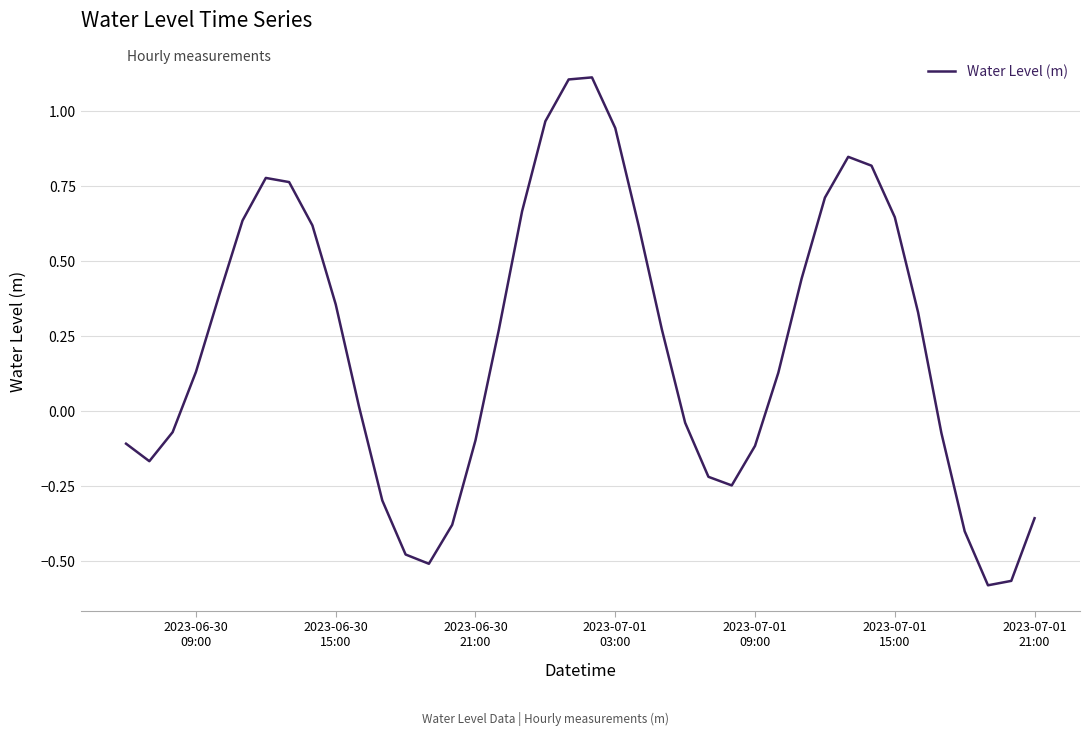

What is the greatest value displayed?

1.1